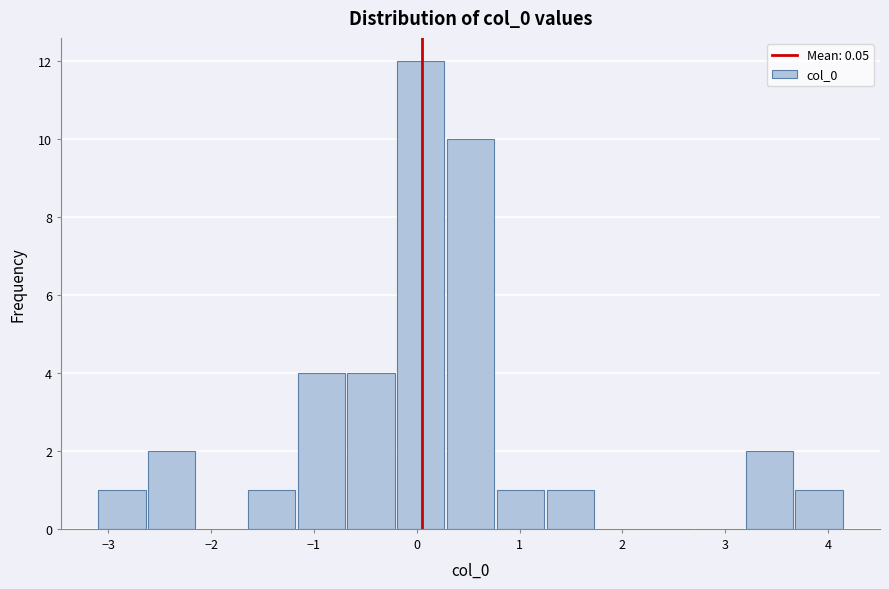

Reading left to right, list every bar in this chart as the range it spans on the x-axis followed by its height. Neither the bar edges nor the heights are printed on the chart, so give them approximately, as read against the axes.

-3.1 to -2.6: 1
-2.6 to -2.1: 2
-2.1 to -1.7: 0
-1.7 to -1.2: 1
-1.2 to -0.7: 4
-0.7 to -0.2: 4
-0.2 to 0.3: 12
0.3 to 0.8: 10
0.8 to 1.2: 1
1.2 to 1.7: 1
1.7 to 2.2: 0
2.2 to 2.7: 0
2.7 to 3.2: 0
3.2 to 3.7: 2
3.7 to 4.2: 1